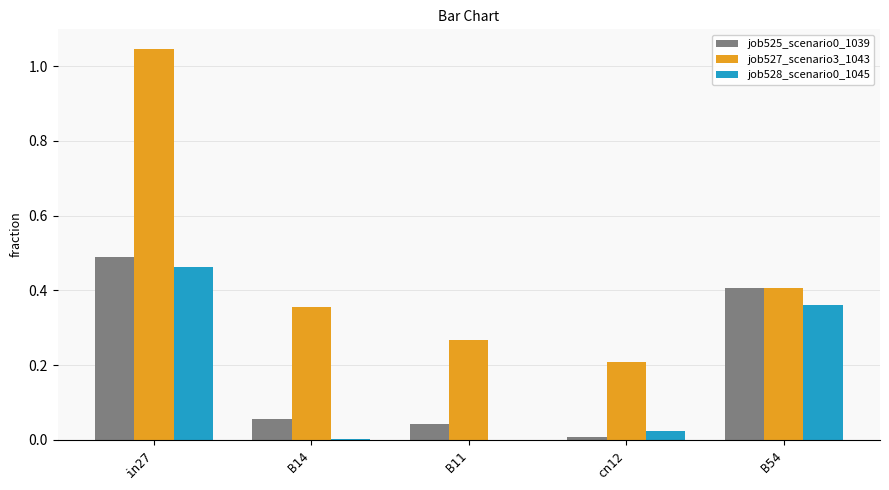

True or false: job525_scenario0_1039 has a value of 0.4 at B54.

True